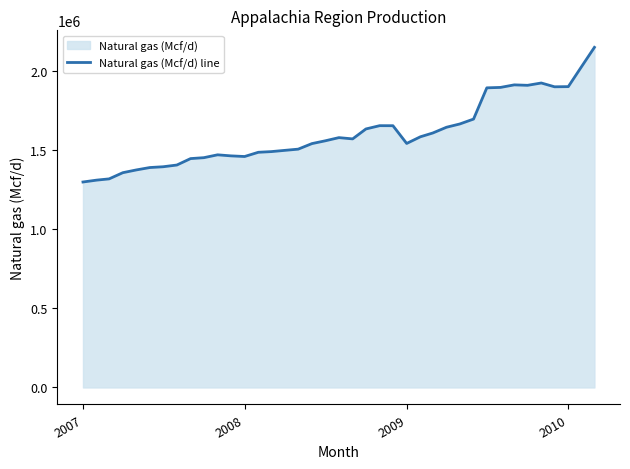

Count the number of categories in the chart.

39